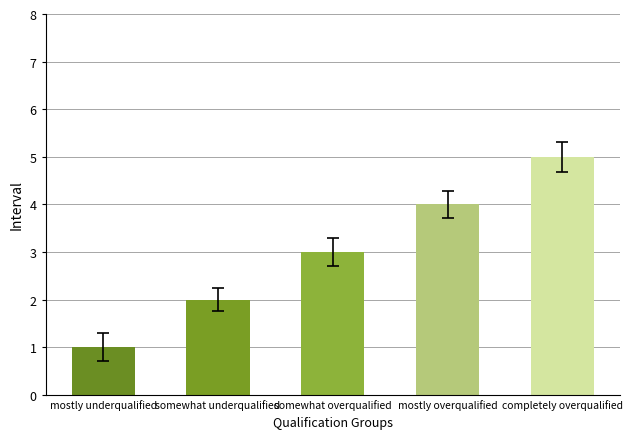

What is the difference between the maximum and minimum values?

4